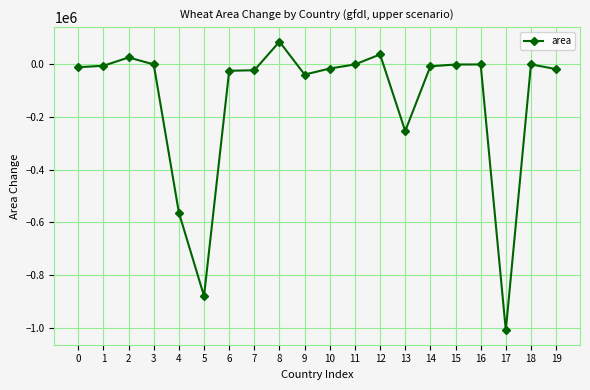

Does the chart display data point markers on the line(s)?

Yes